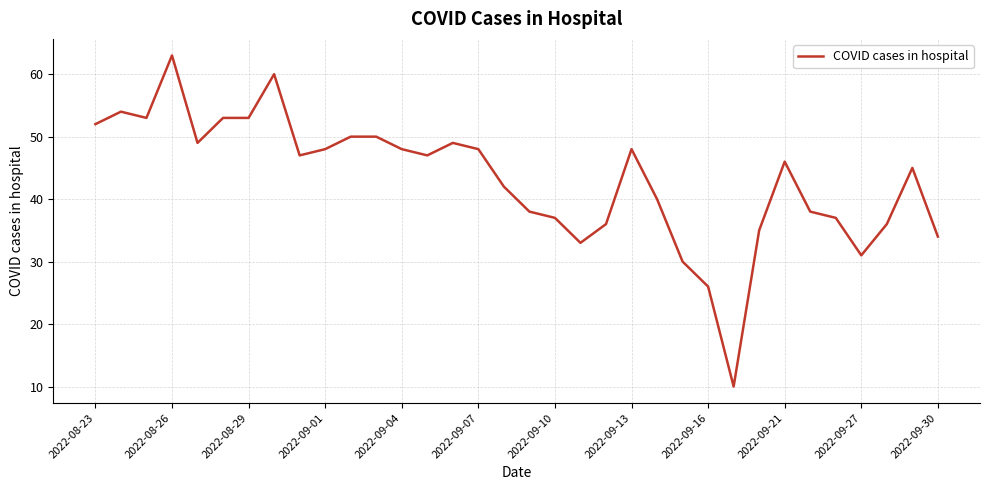

What is the smallest value displayed?

10